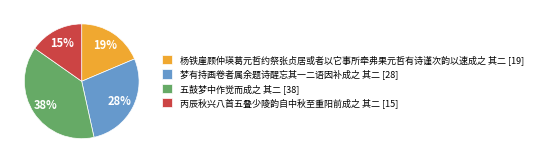

Which category has the smallest portion of the pie?

丙辰秋兴八首五叠少陵韵自中秋至重阳前成之 其二